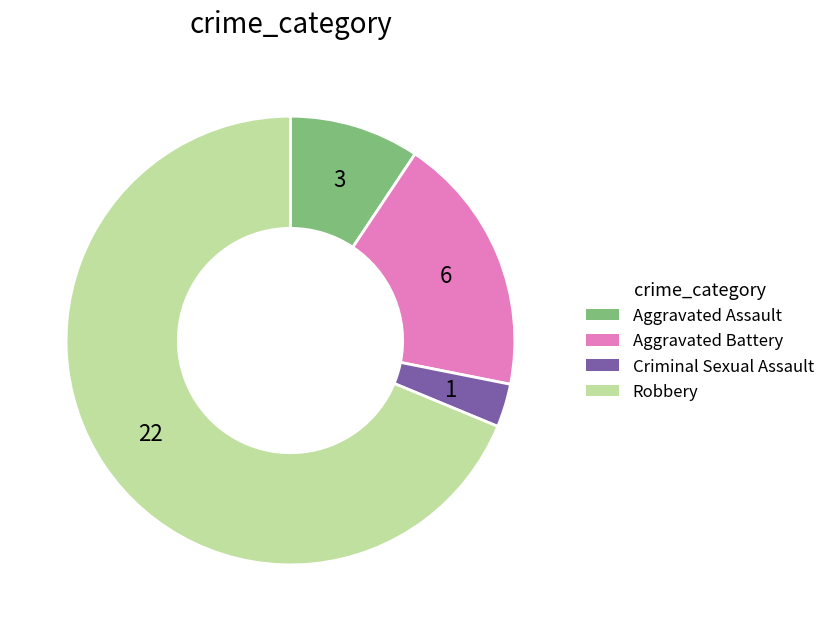

Is it true that Aggravated Battery is 30% of the pie?

False